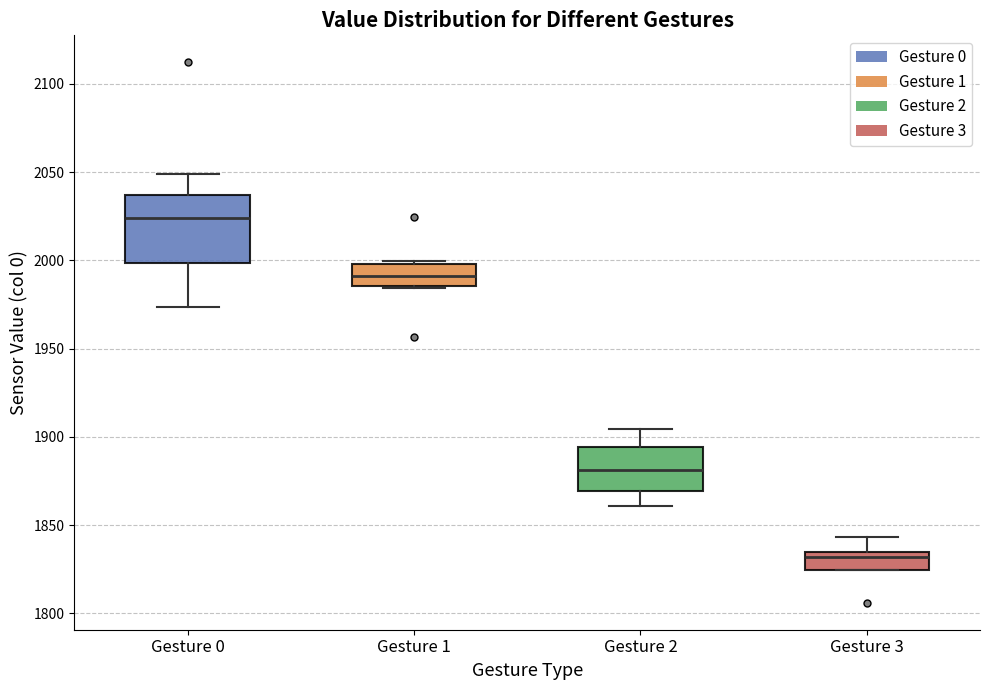

Which box has the highest median line?

Gesture 0